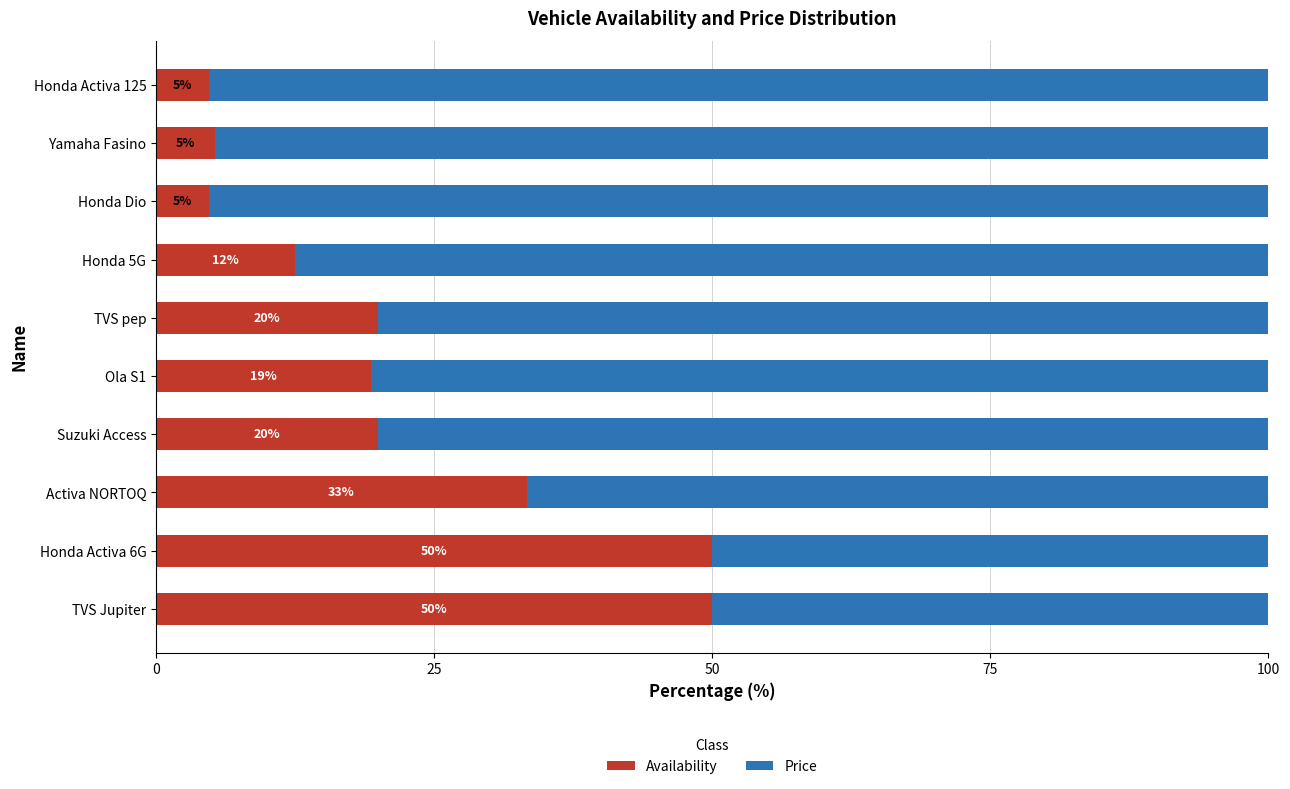

What are all the series names shown in the legend?

Availability, Price